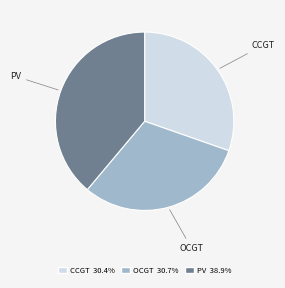

Is there any slice that represents more than half of the pie?

No